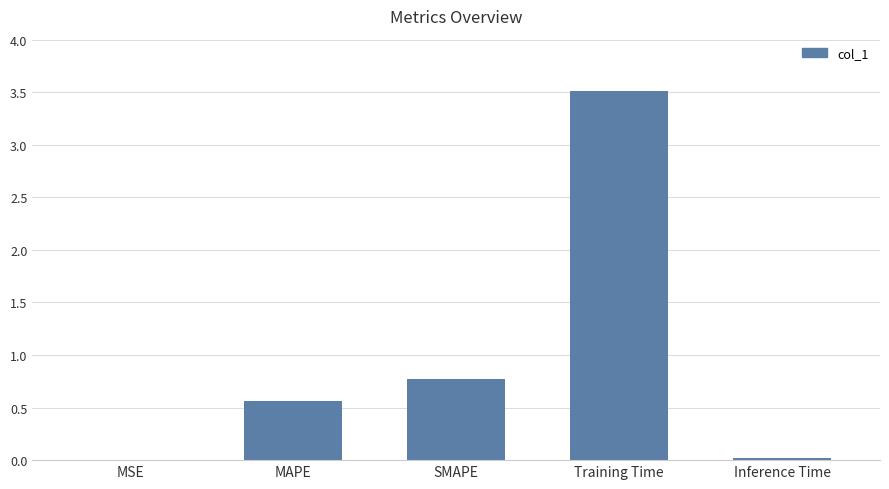

Where is the data nearest to the value 1?

SMAPE